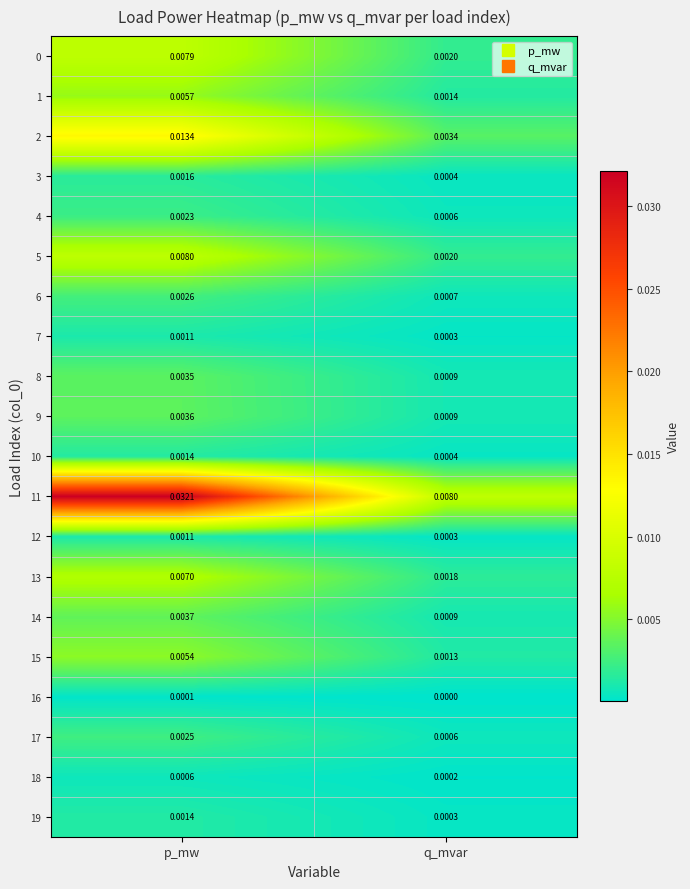

At which label does 4 reach its minimum?

q_mvar